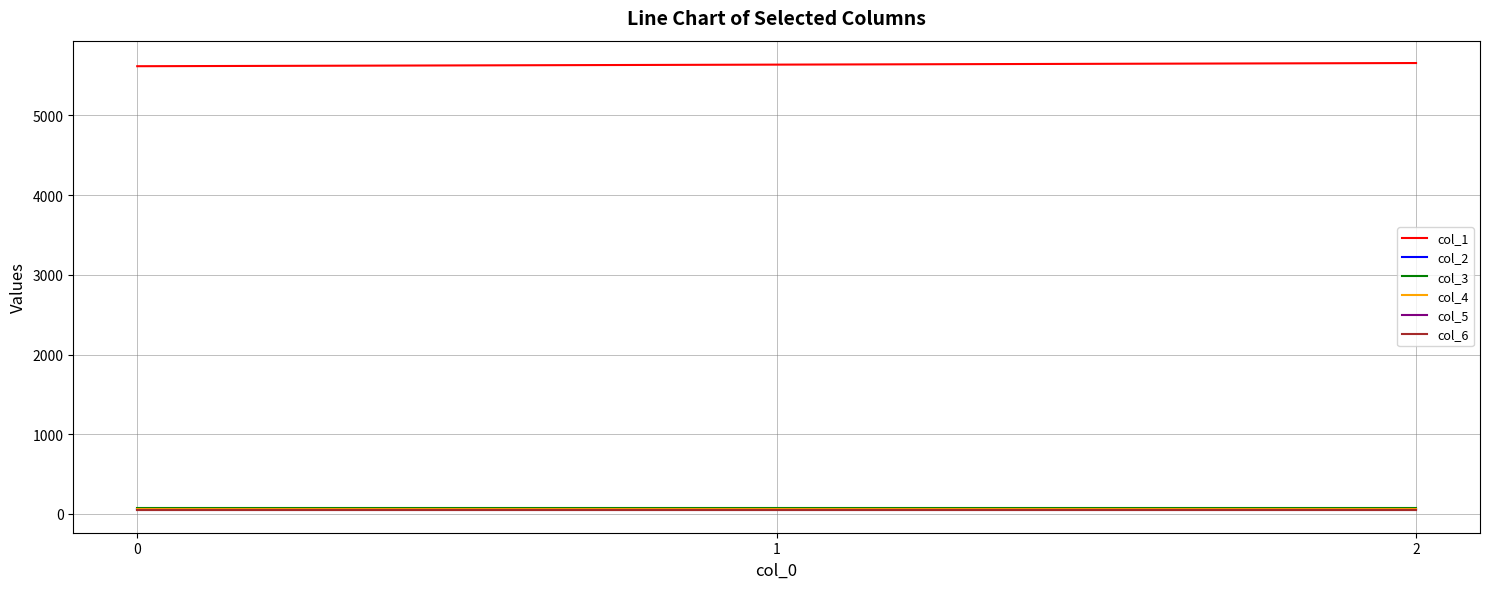

Which series changed the most between 1 and 2?

col_1